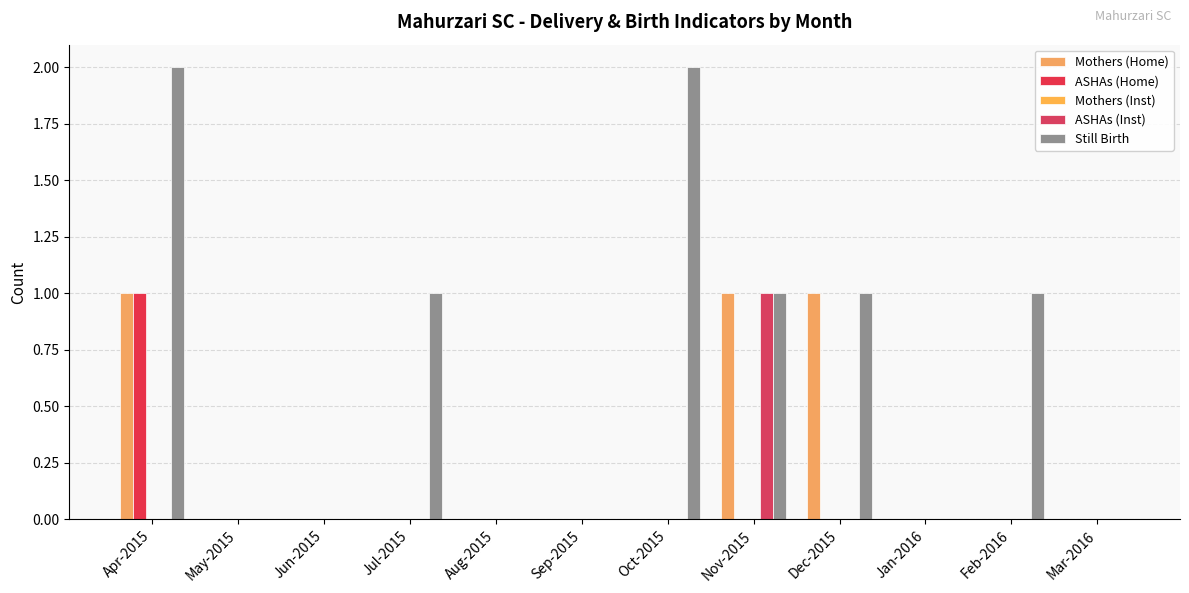

The value of ASHAs (Home) at Sep-2015 is 0. True or false?

True